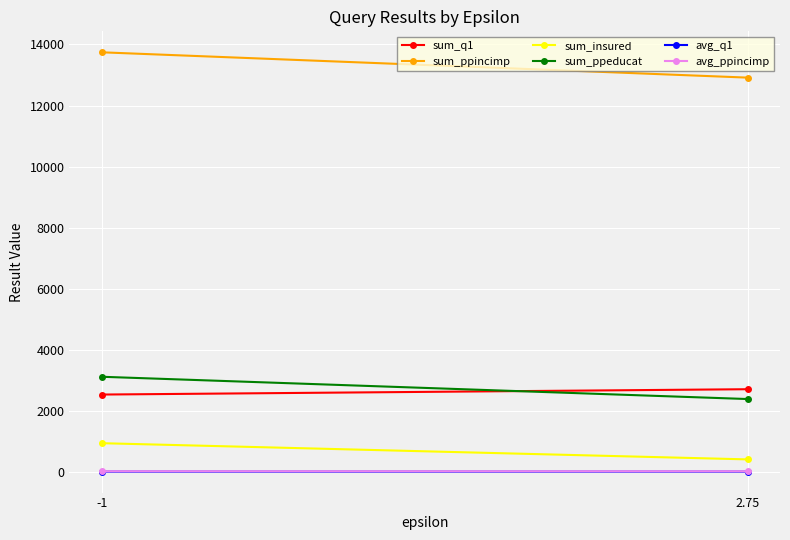

What is the difference between the sum_ppeducat values at 2.75 and -1?

730.0